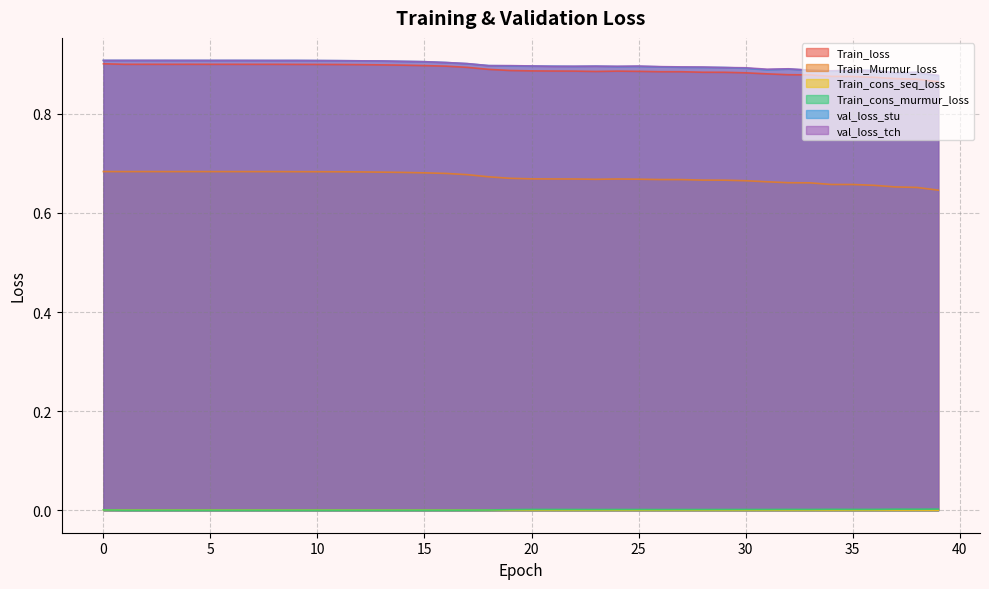

The val_loss_stu series shows 0.9 at 0. True or false?

True